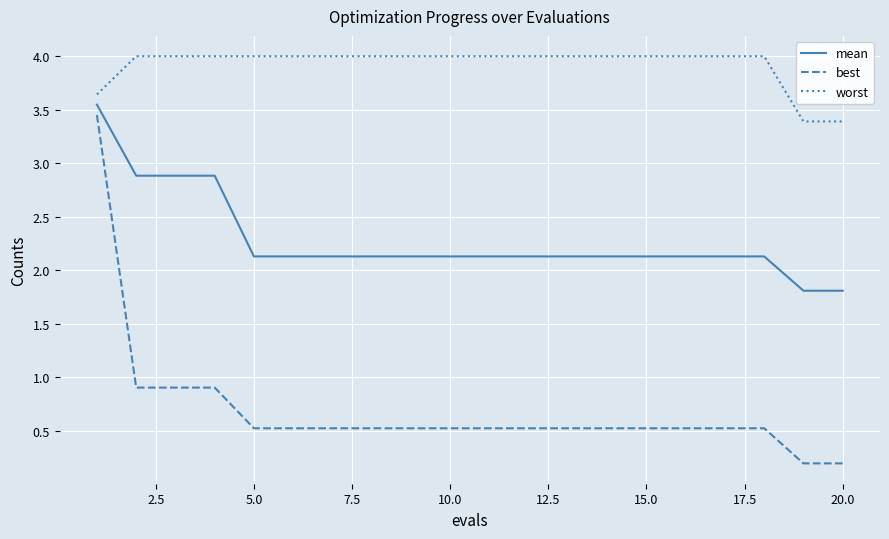

Which series has the widest spread of values?

best